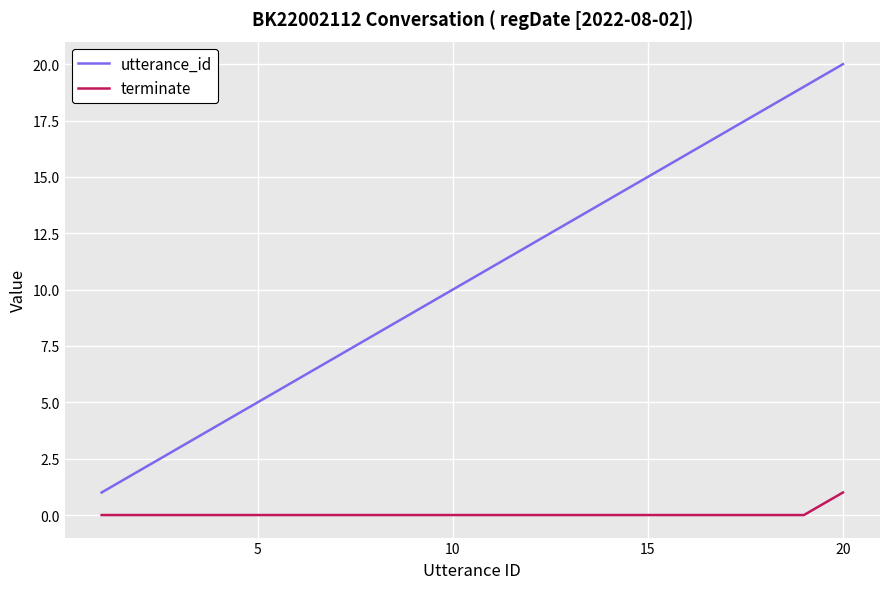

Is this an area chart (filled region under the line)?

No